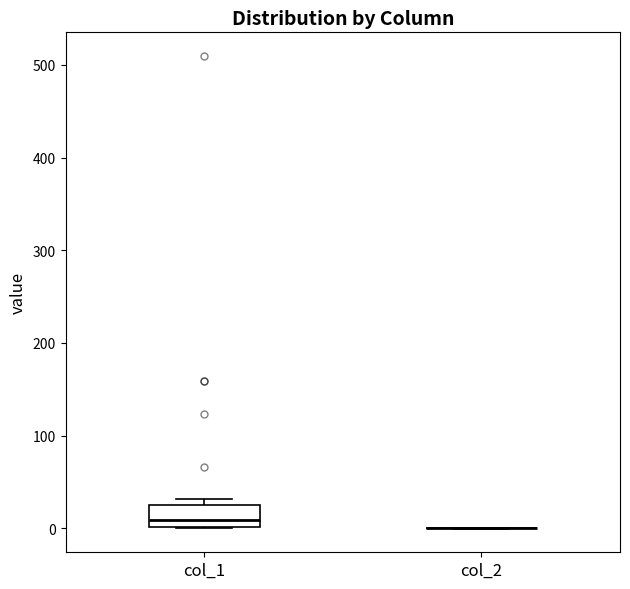

Reading left to right, read every box against the y-axis: the position of its median line, the range the box covers, and the ends of its whiskers. The values are not printed on the chart, so give them approximately, as read against the axis.

col_1: median 10, box 0 to 30, whiskers 0 to 30 (just above the box's upper edge)
col_2: box collapsed to a line at 0, whiskers 0 to 0